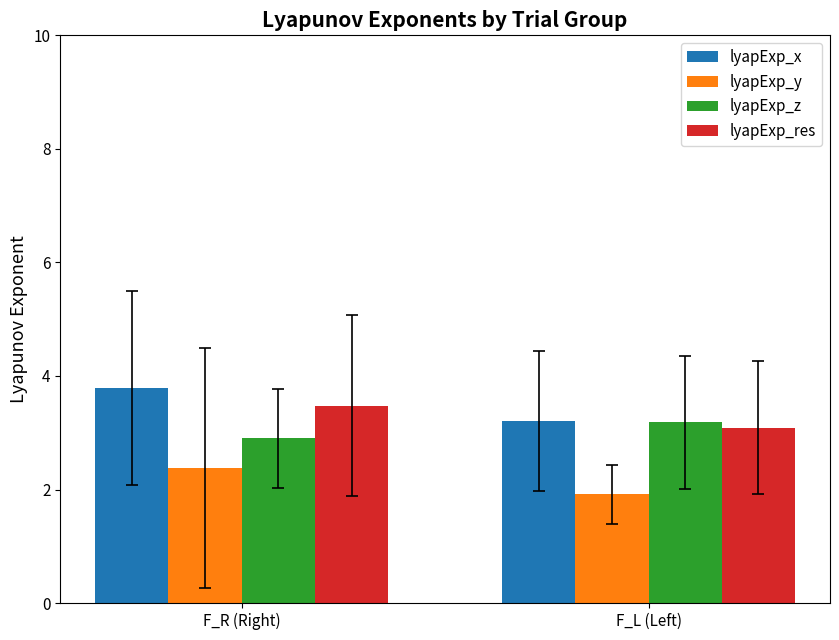

What is the sum of the lyapExp_y values at F_L (Left) and F_R (Right)?

4.3